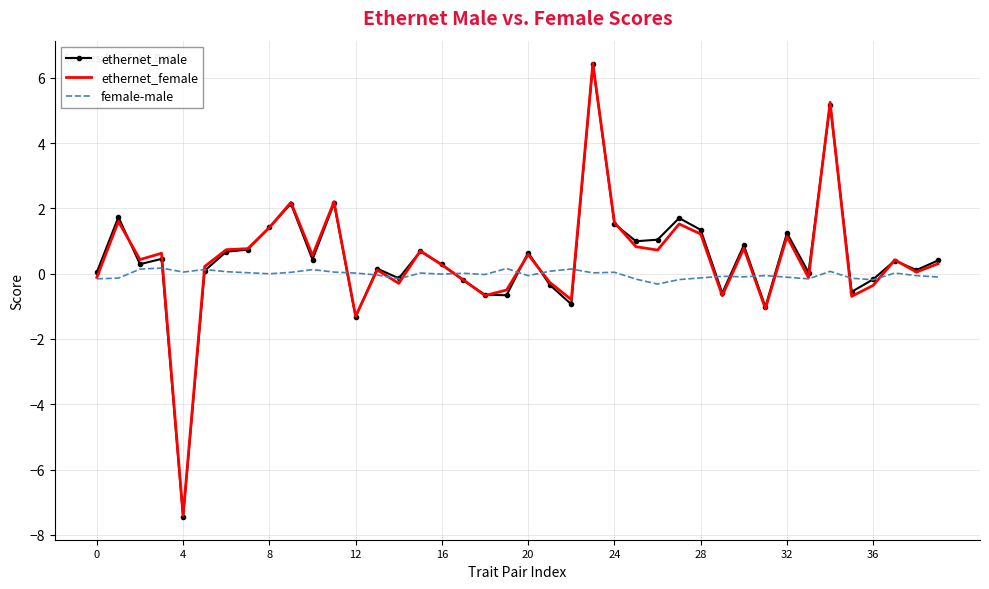

What is the smallest value displayed?

-7.5